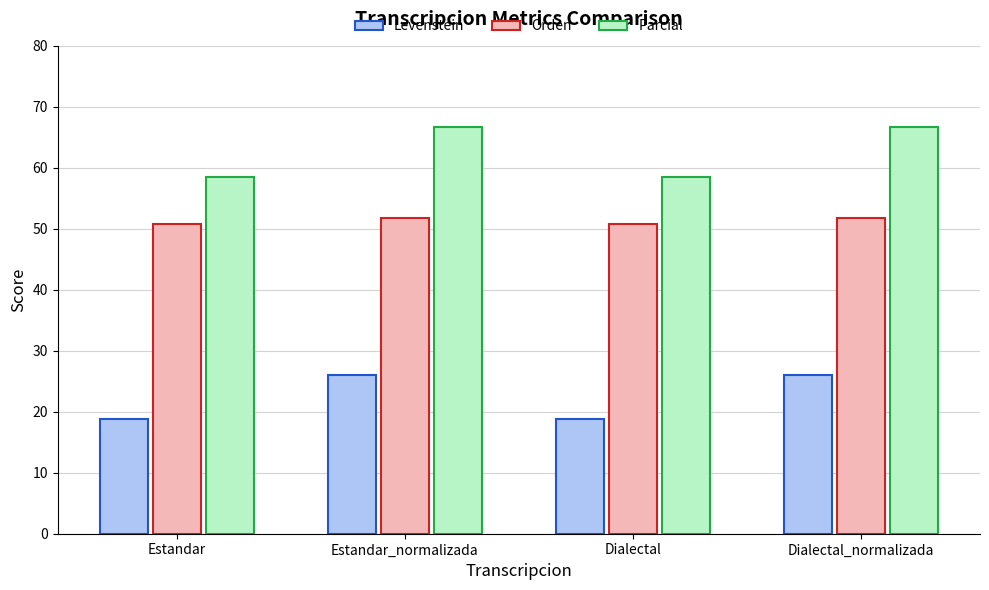

What is the label of the 4th bar from the right?

Estandar